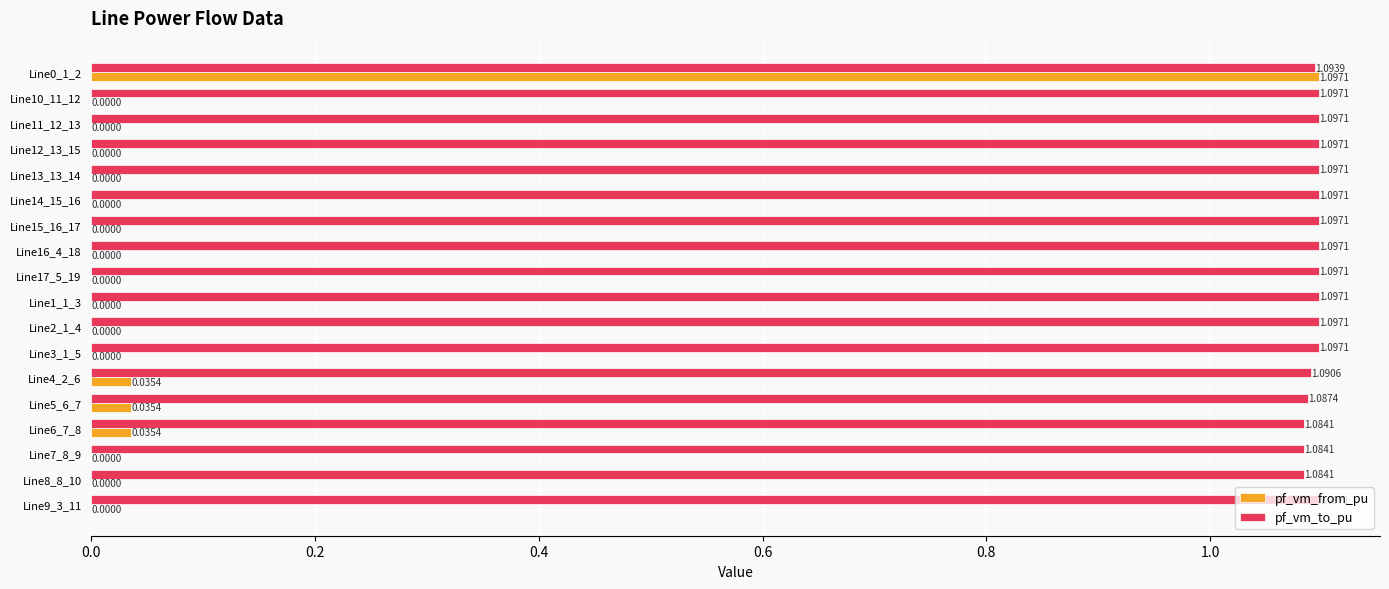

What is the sum of all pf_vm_from_pu values?

1.2